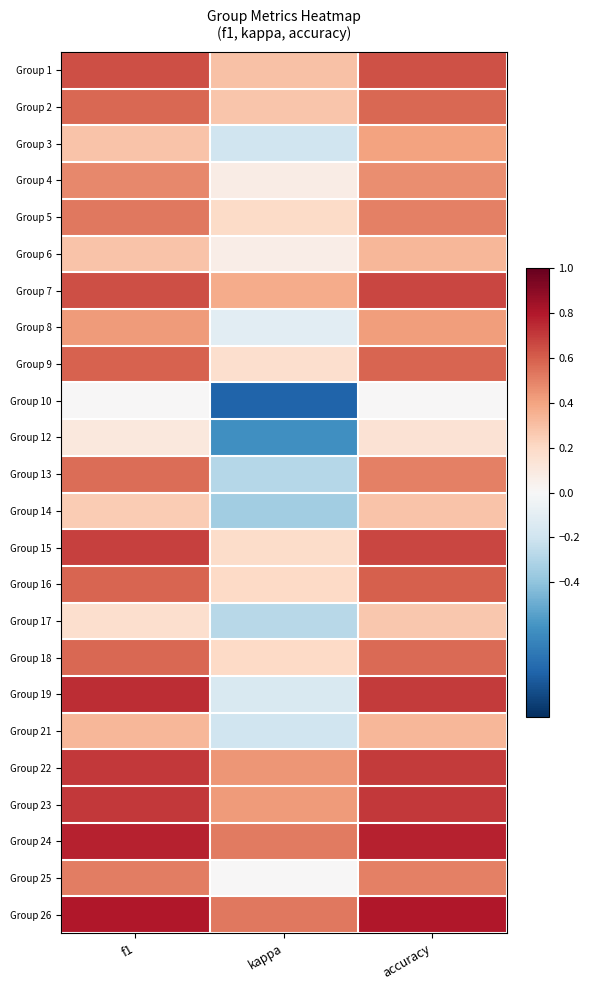

Between kappa and accuracy, which is larger?

accuracy